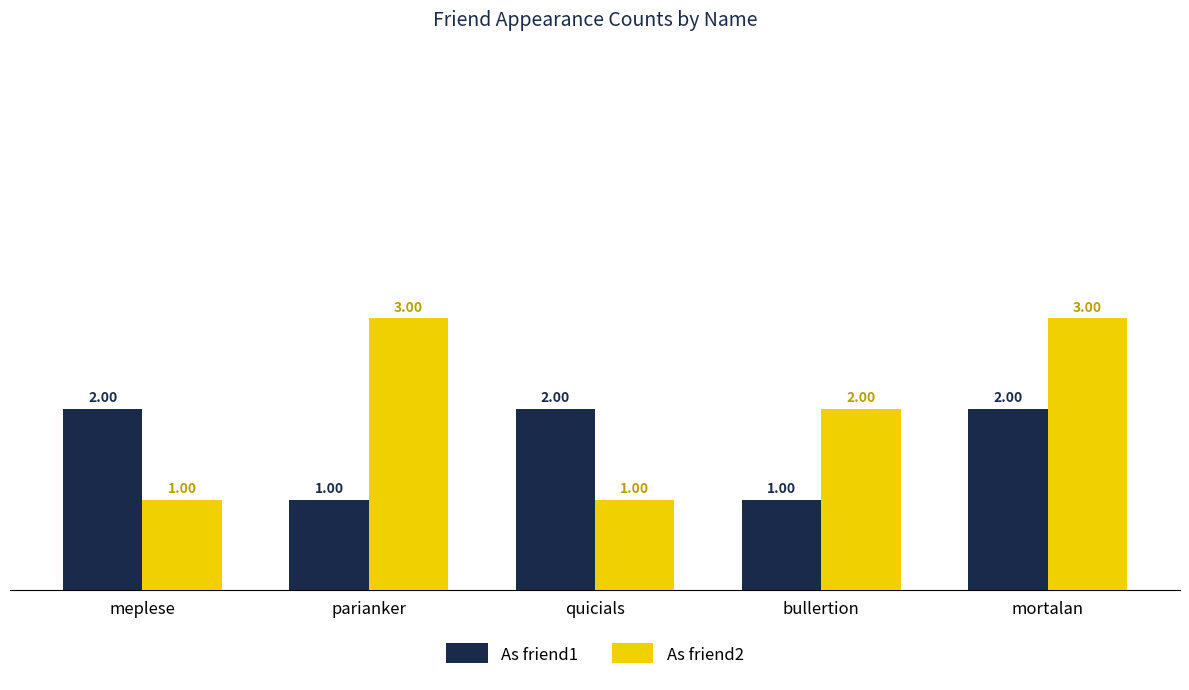

What is the value of the As friend1 bar at the 3rd from the left?

2